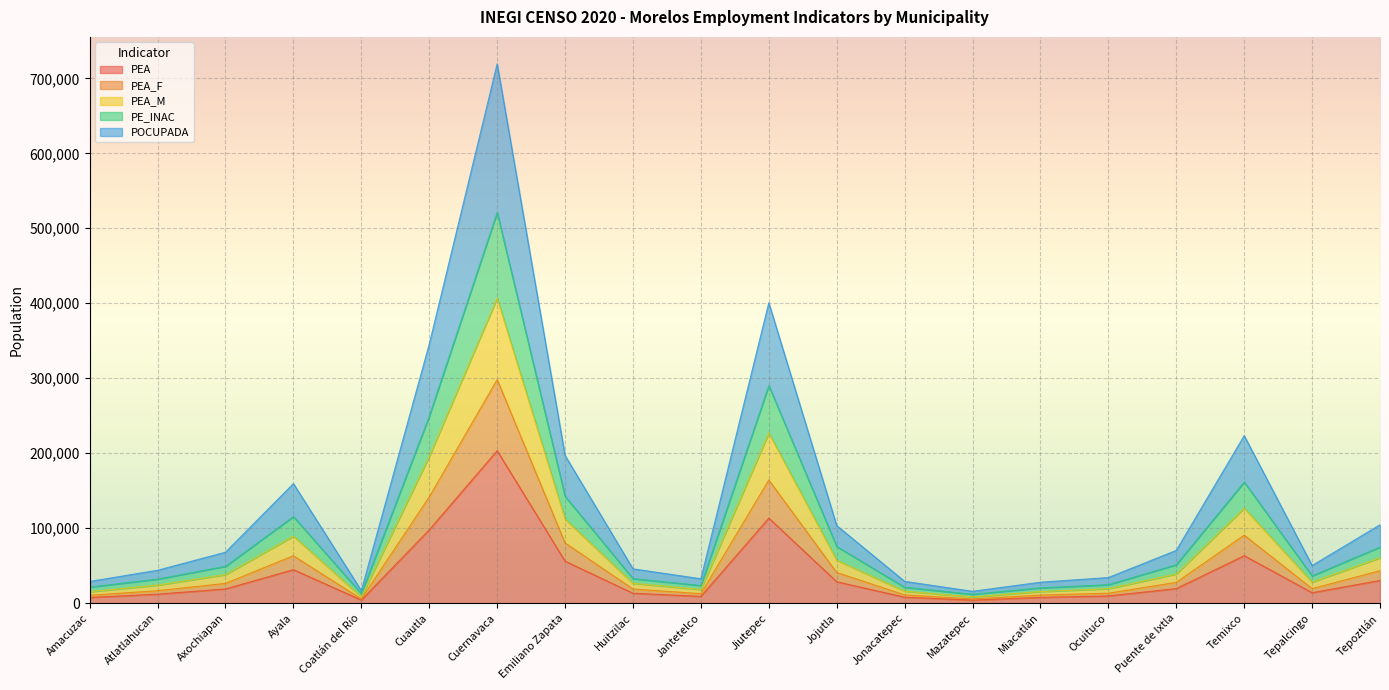

In PE_INAC, how many points are higher than both neighbors (excluding endpoints)?

4